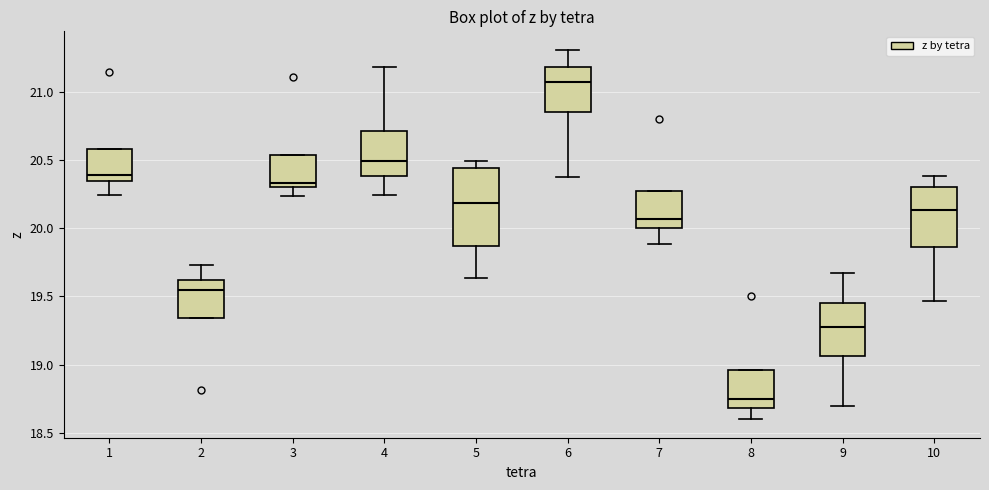

Where does the lower whisker of the box at x = 1 end on the y-axis? The values are not printed on the chart, so give them approximately, as read against the axis.

20.25